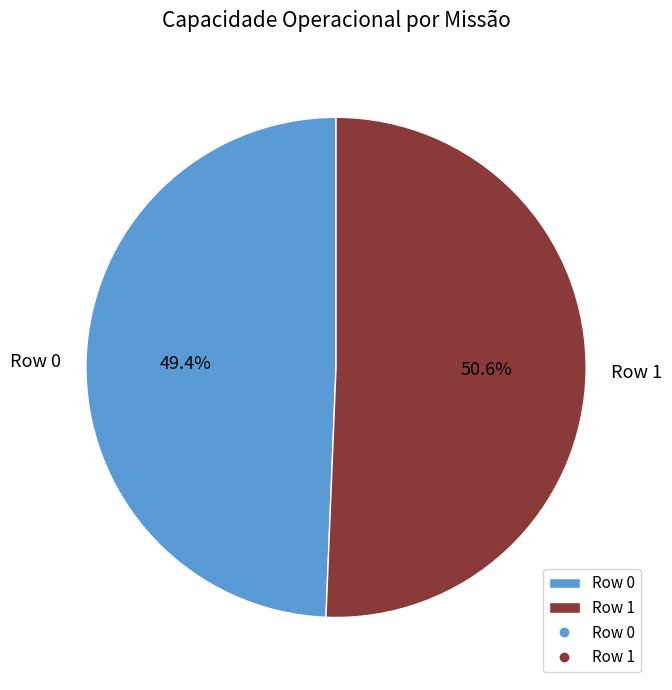

To the nearest percent, what is the difference between the largest and smallest slice percentages?

1%